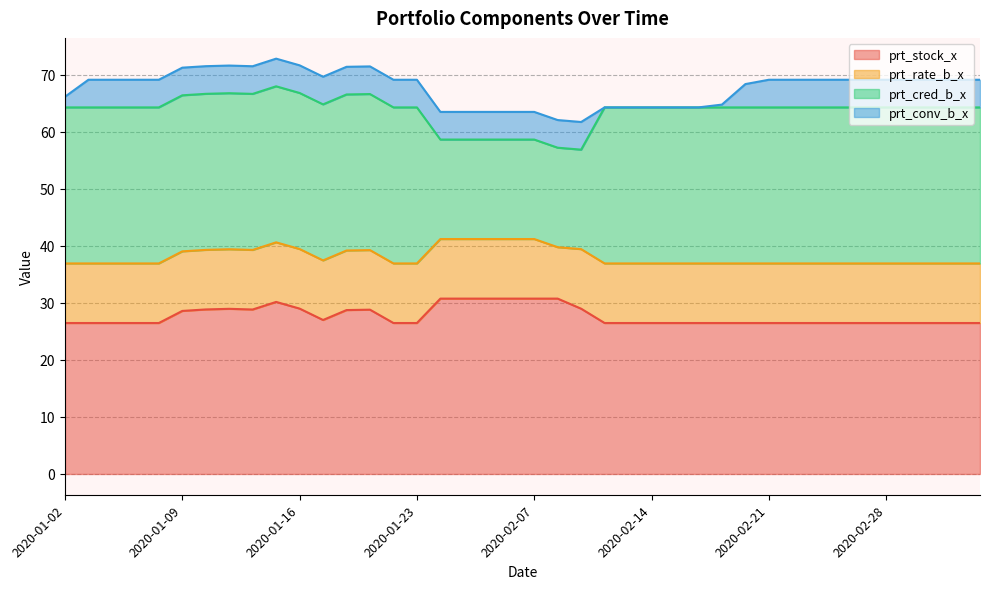

What is the difference between the maximum and second lowest values in the prt_conv_b_x series?

4.8